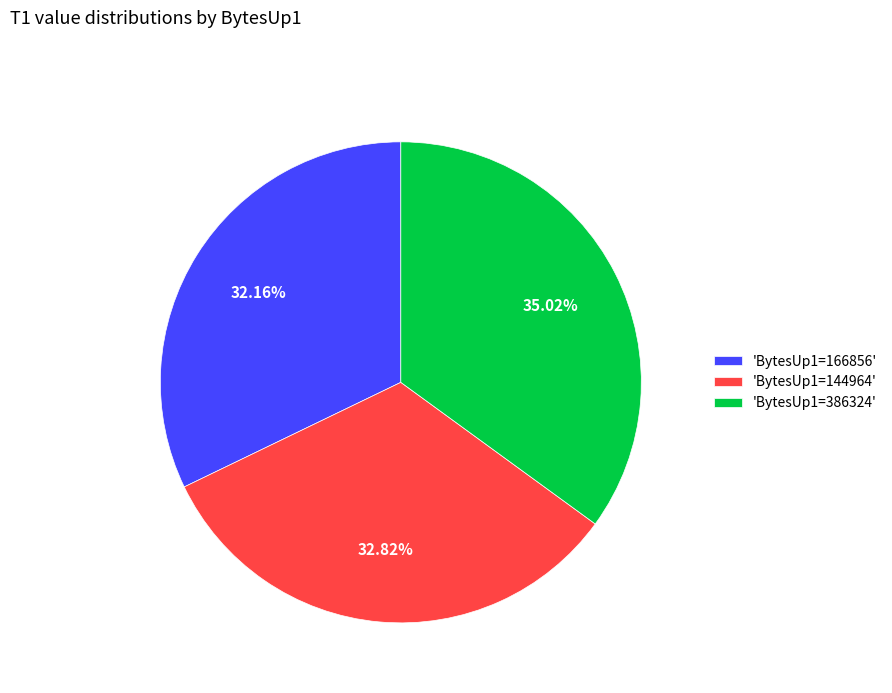

To the nearest percent, what is the average slice percentage?

33%